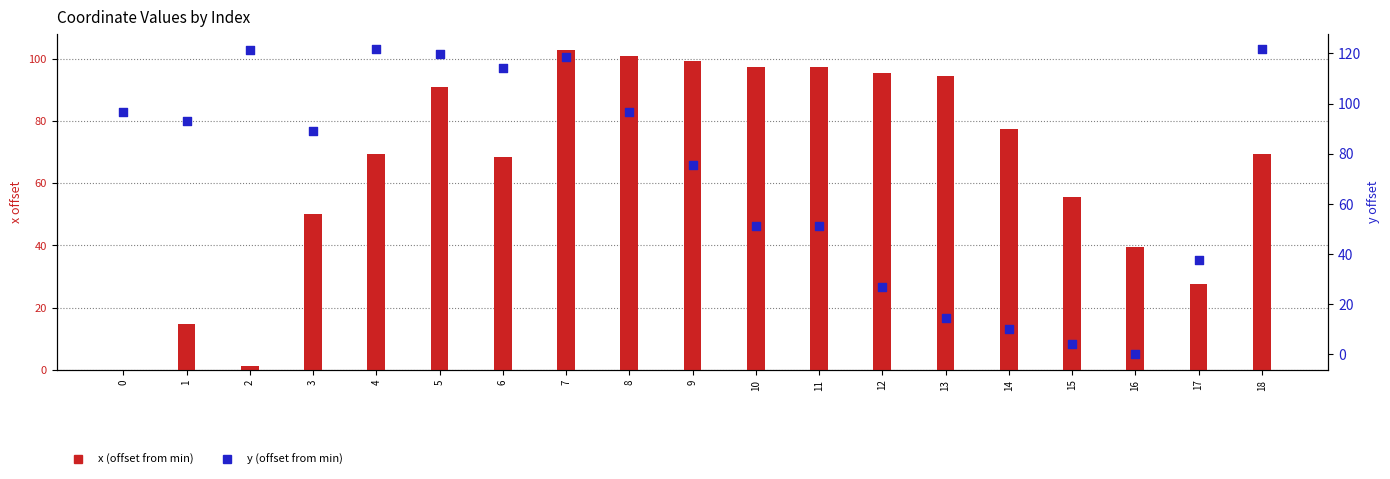

Is the value of y (offset from min) at 1 greater than the value of x (offset from min) at 14?

Yes